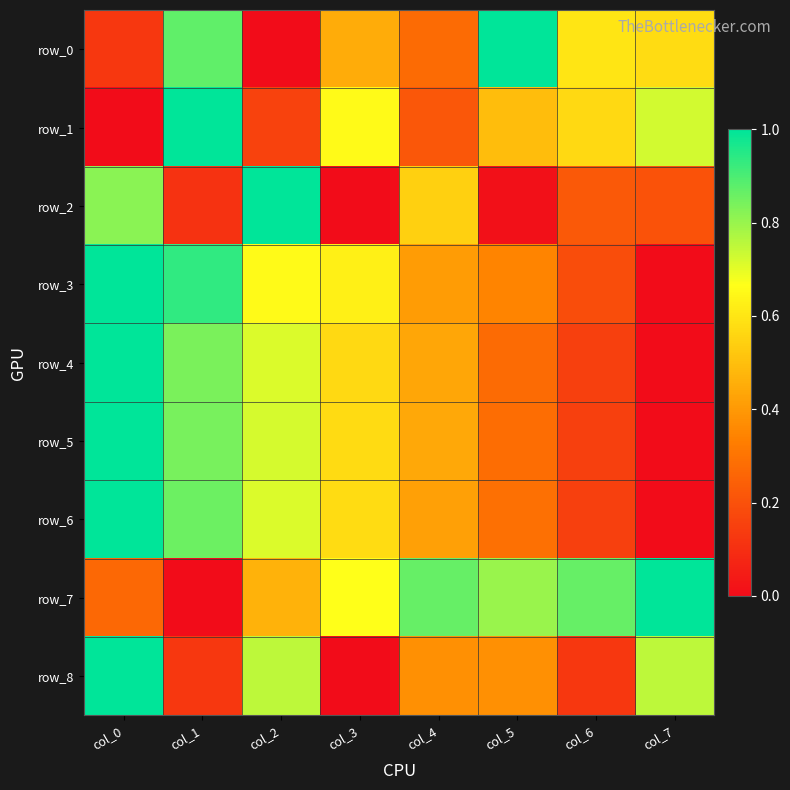

What is the total value across all series at col_5?

3.9